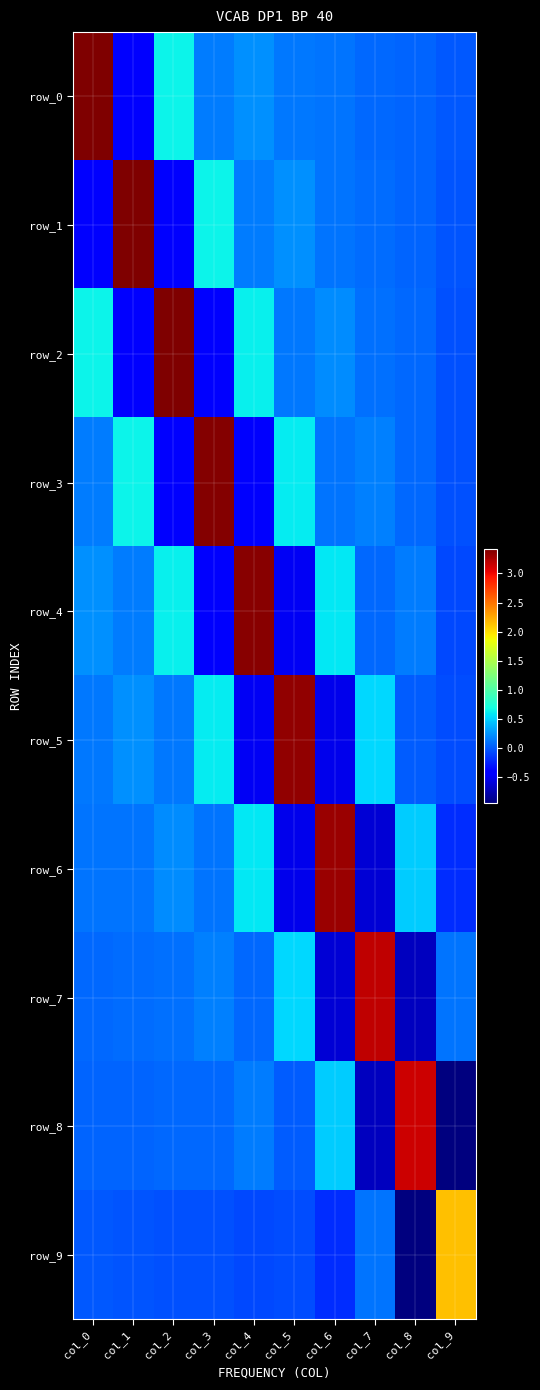

At which category does the chart reach its minimum across all series?

col_9